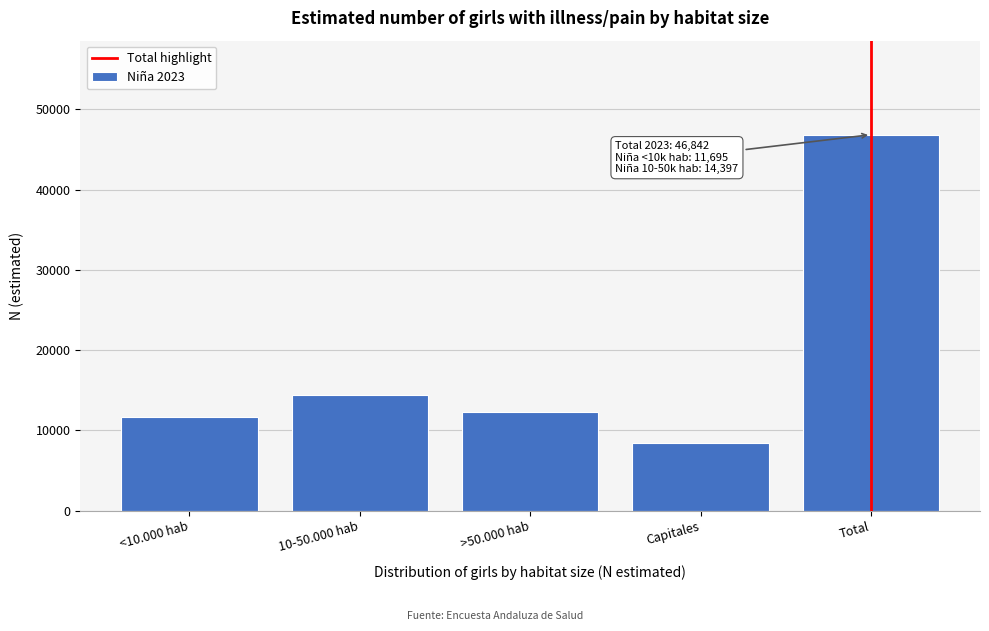

Reading right to left, what are all the values shown in this chart?

46842	8418	12332	14397	11695